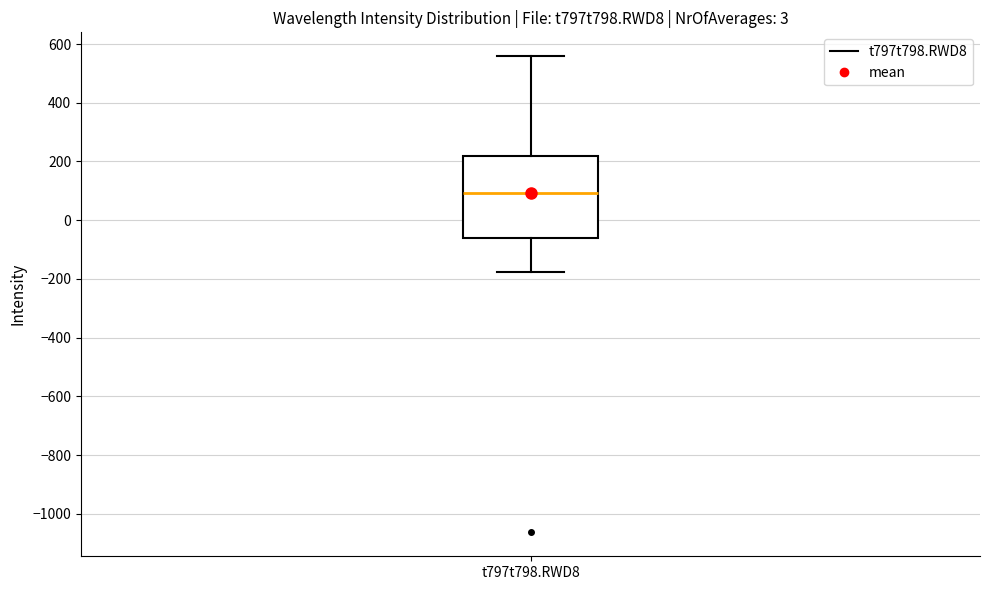

Transcribe this box plot: give where the median line is, the range the box spans, and where the two whiskers end, as read against the y-axis. The values are not printed on the chart, so give them approximately, as read against the axis.

median 100, box -60 to 220, whiskers -180 to 560